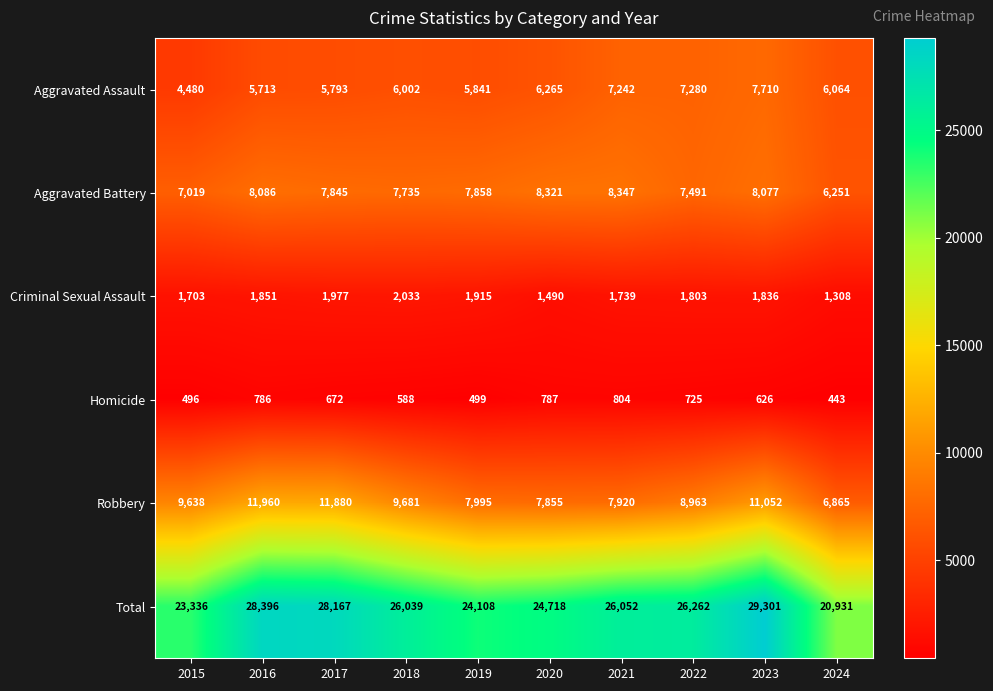

What is the maximum value for Aggravated Battery?

8347